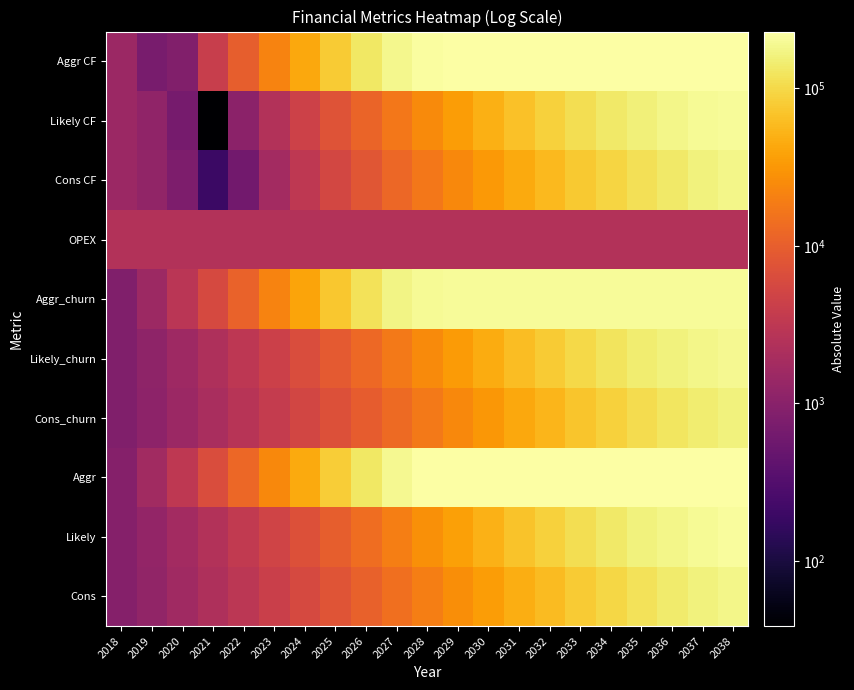

Which series has the widest spread of values?

Aggr